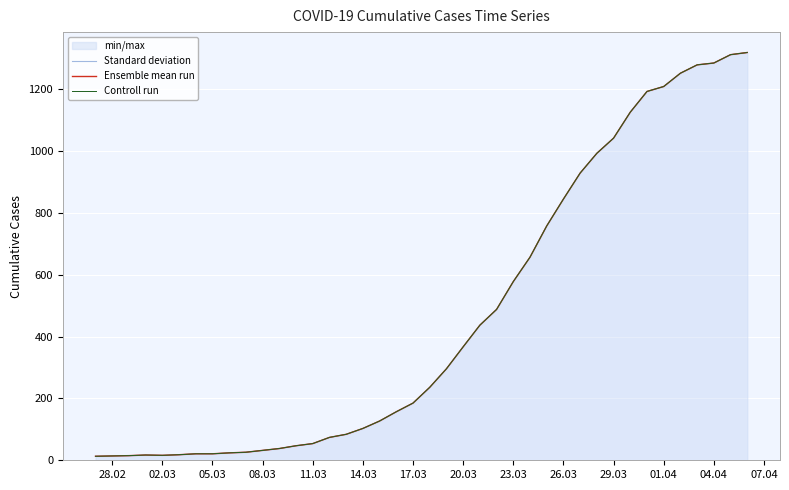

At how many categories does at least one series exceed 855?

11